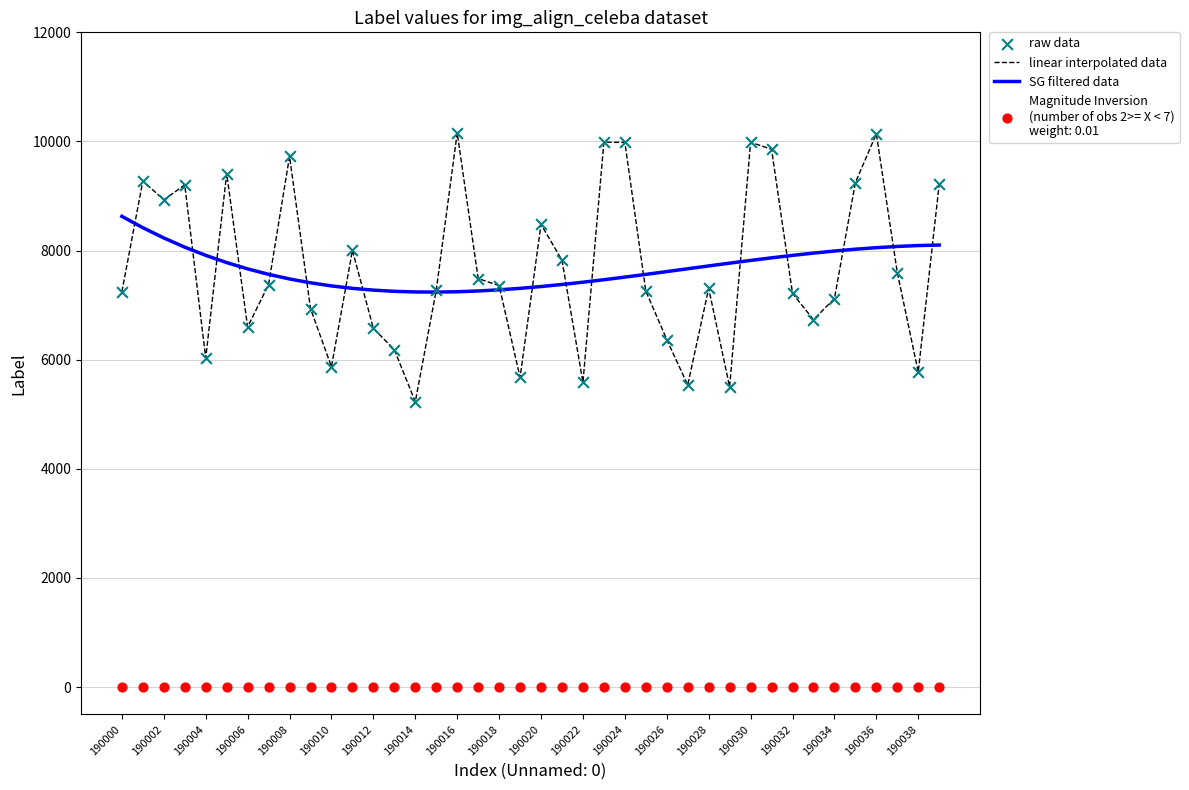

The value of linear interpolated data at 190002 is 4858.5. True or false?

False